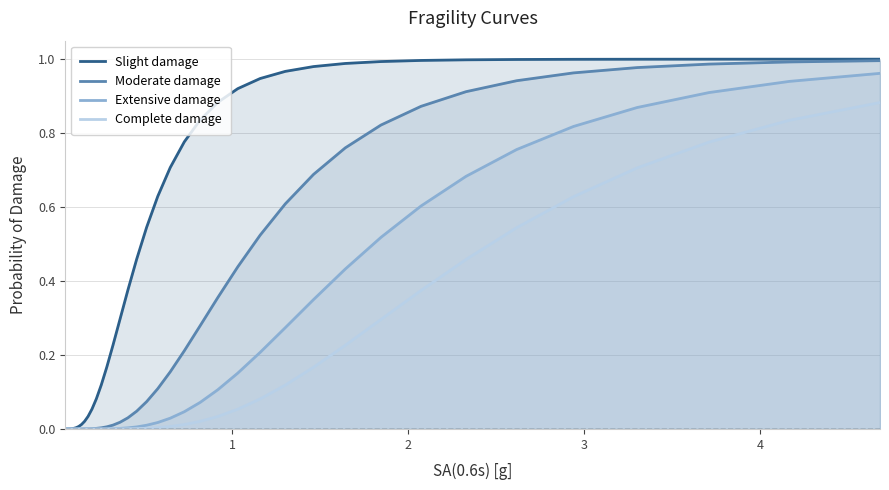

How many lines are shown in the chart?

4